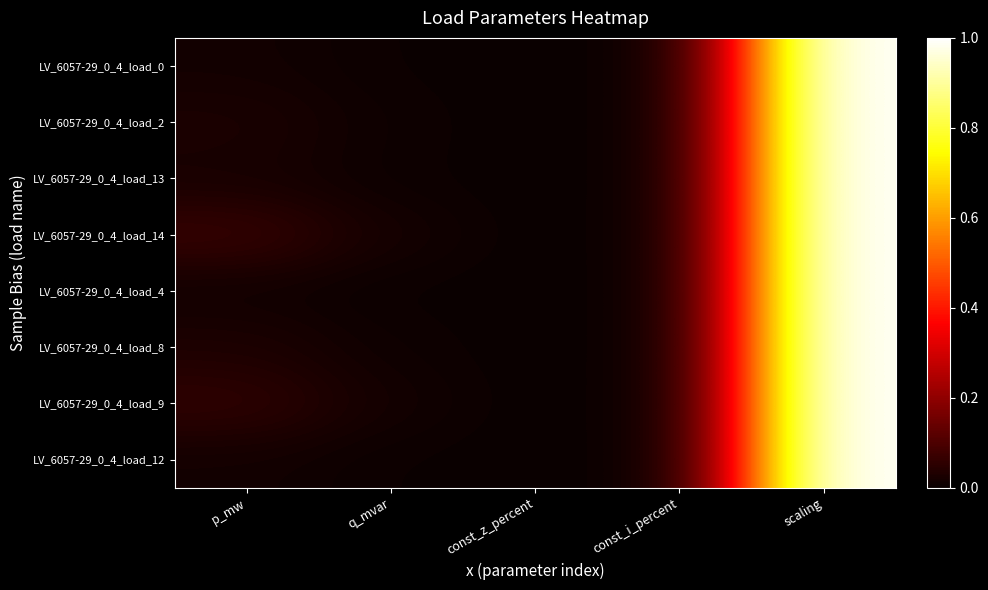

Reading left to right, what are all the values shown in this chart?

LV_6057-29_0_4_load_0: p_mw=0.0	q_mvar=0.0	const_z_percent=0.0	const_i_percent=0.0	scaling=1.0
LV_6057-29_0_4_load_2: p_mw=0.0	q_mvar=0.0	const_z_percent=0.0	const_i_percent=0.0	scaling=1.0
LV_6057-29_0_4_load_13: p_mw=0.0	q_mvar=0.0	const_z_percent=0.0	const_i_percent=0.0	scaling=1.0
LV_6057-29_0_4_load_14: p_mw=0.1	q_mvar=0.0	const_z_percent=0.0	const_i_percent=0.0	scaling=1.0
LV_6057-29_0_4_load_4: p_mw=0.0	q_mvar=0.0	const_z_percent=0.0	const_i_percent=0.0	scaling=1.0
LV_6057-29_0_4_load_8: p_mw=0.0	q_mvar=0.0	const_z_percent=0.0	const_i_percent=0.0	scaling=1.0
LV_6057-29_0_4_load_9: p_mw=0.1	q_mvar=0.0	const_z_percent=0.0	const_i_percent=0.0	scaling=1.0
LV_6057-29_0_4_load_12: p_mw=0.0	q_mvar=0.0	const_z_percent=0.0	const_i_percent=0.0	scaling=1.0